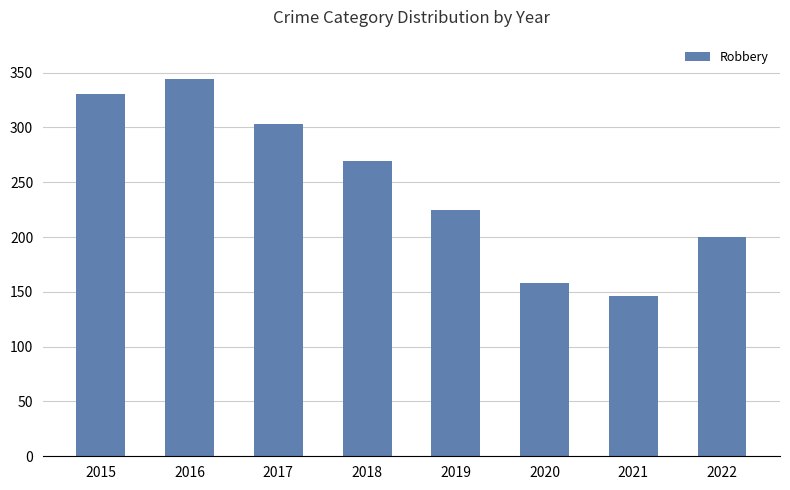

Approximately how many times larger is the value at 2015 compared to 2019?

1.5